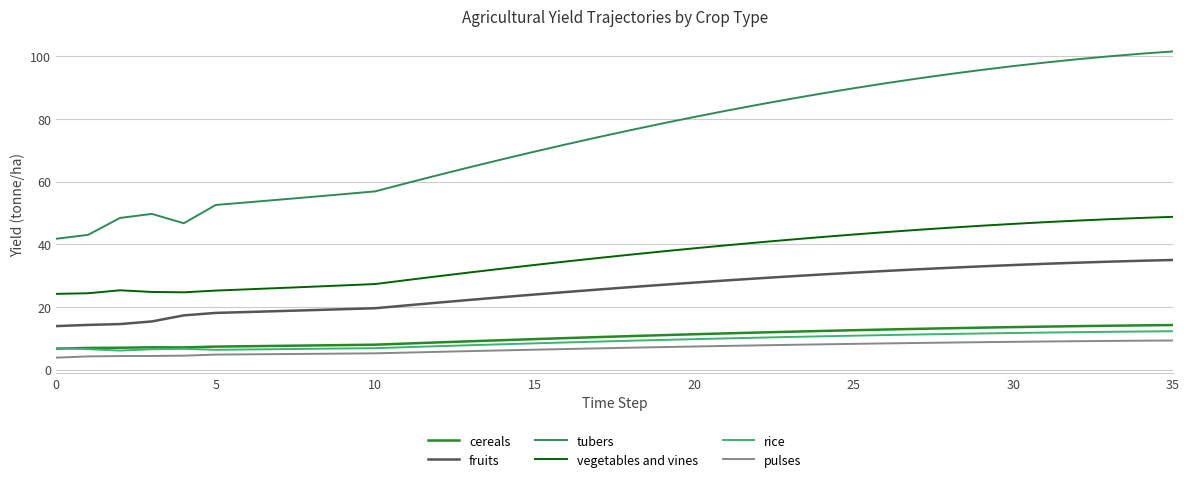

How many lines are shown in the chart?

6